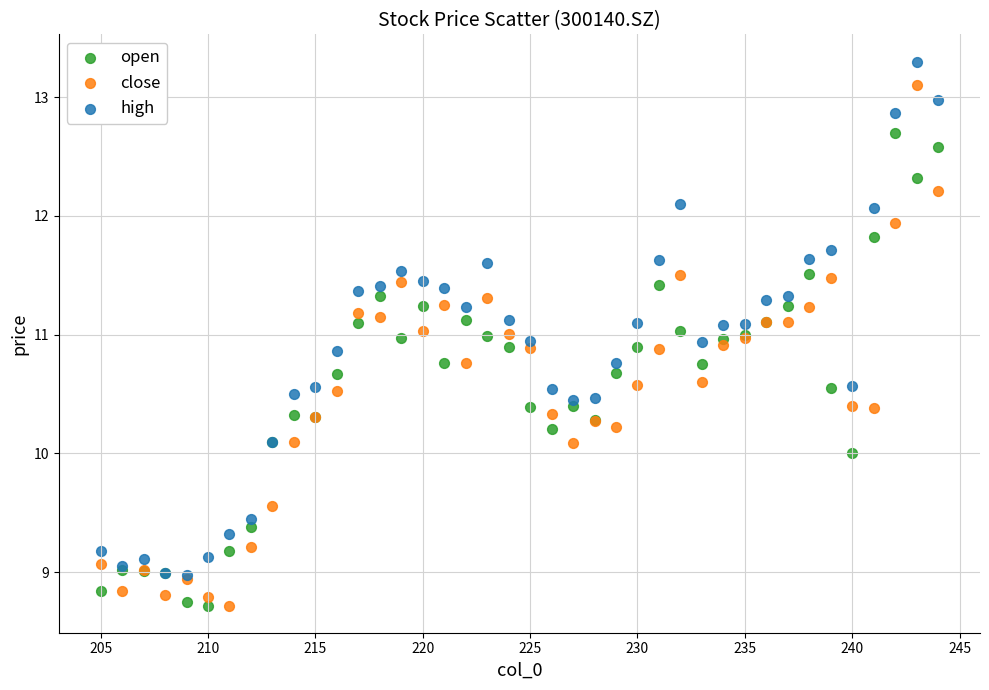

What are all the series names shown in the legend?

open, close, high